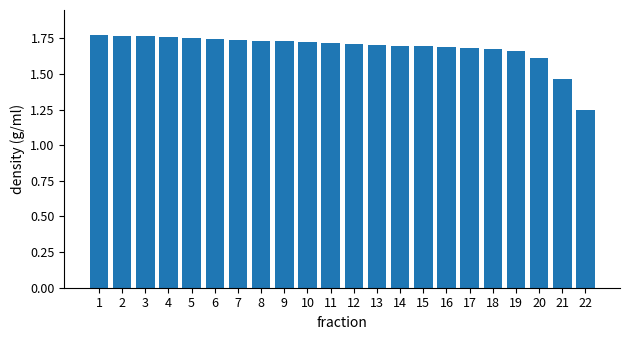

What is the ratio of the value at 7 to the value at 12?

1.0